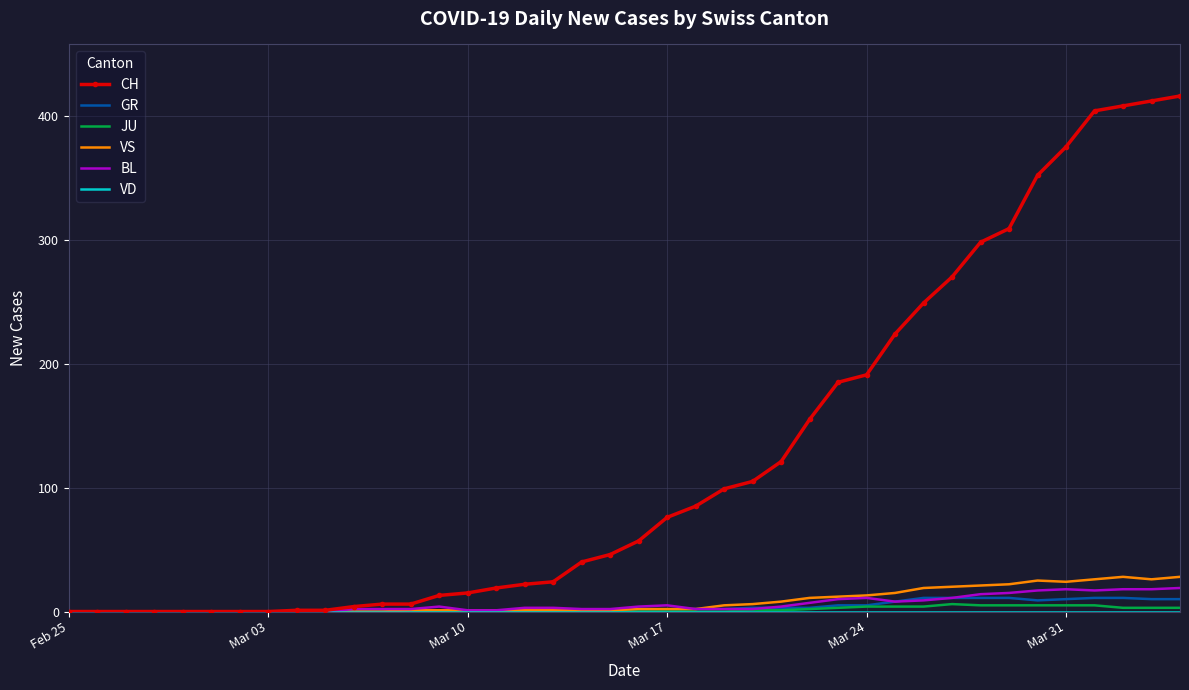

Which series has the largest total across all categories?

CH